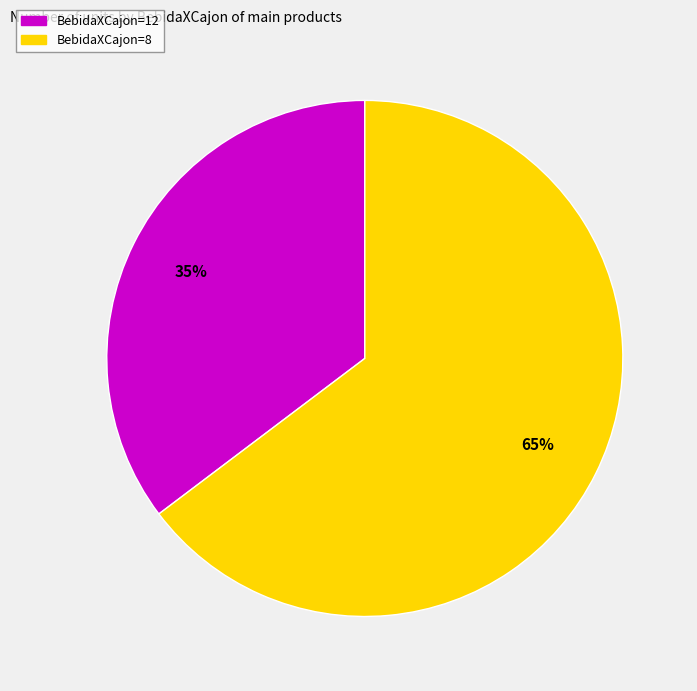

Is there any slice that represents more than half of the pie?

Yes